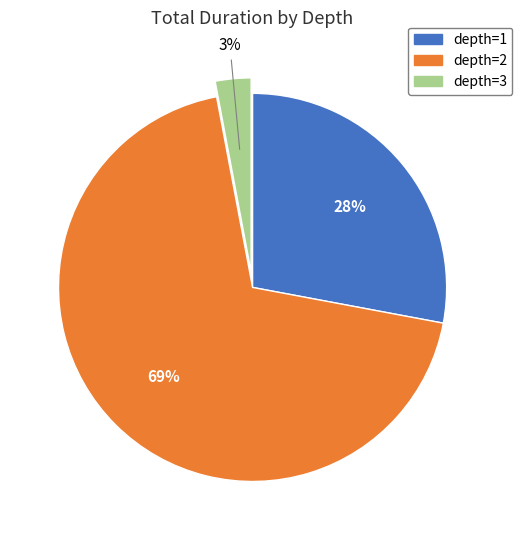

To the nearest percent, what is the average slice percentage?

33%